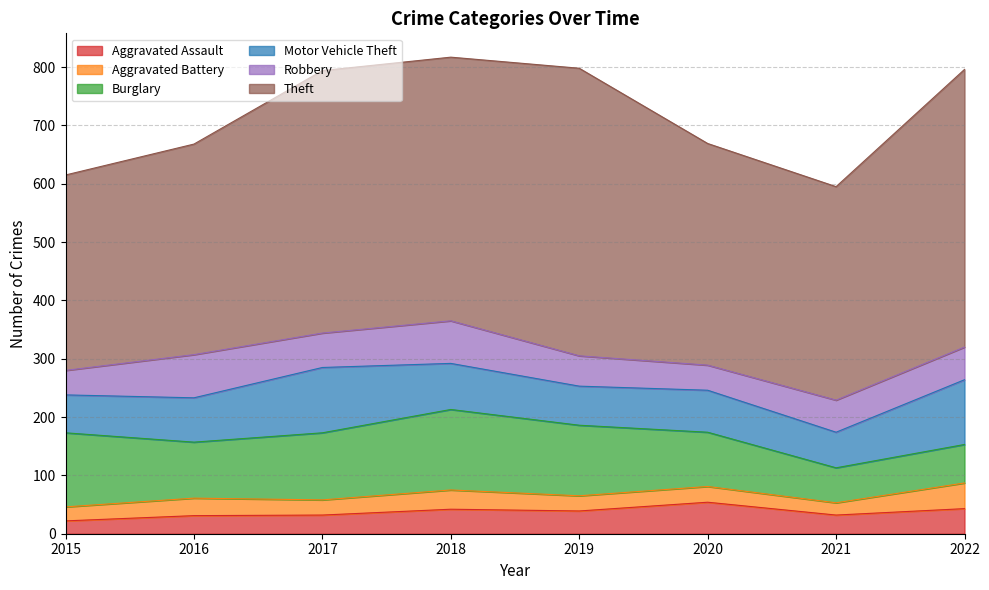

The value of Burglary at 2021 is 60. True or false?

True